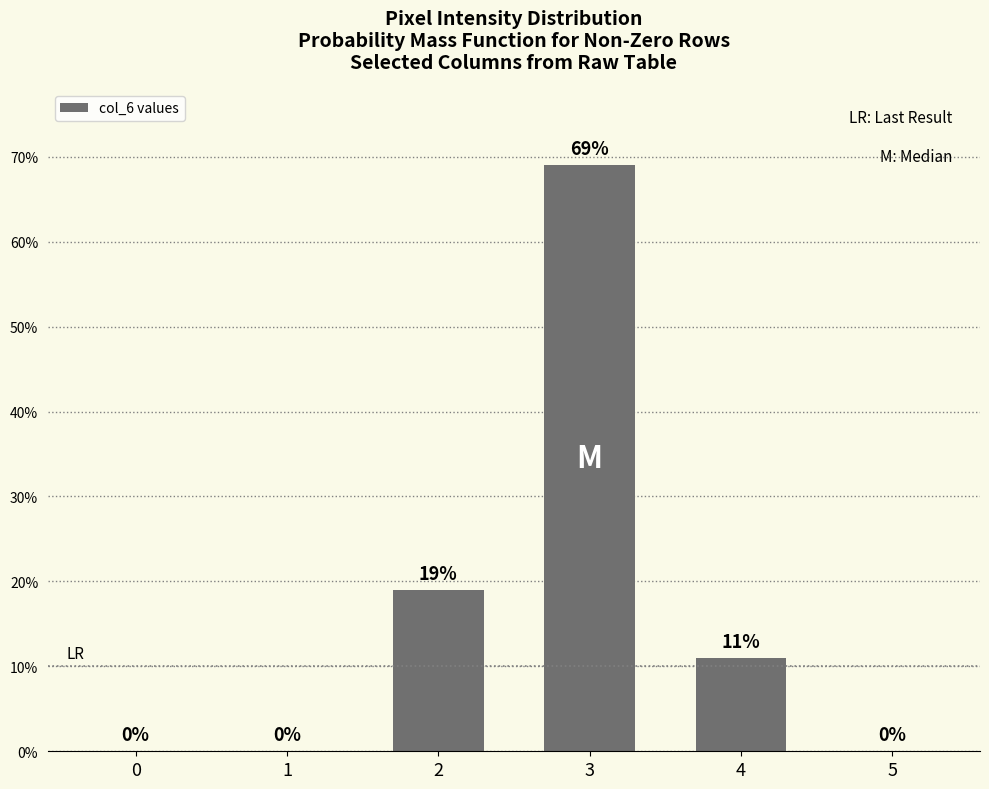

What is the change in value from 3 to 4?

-58